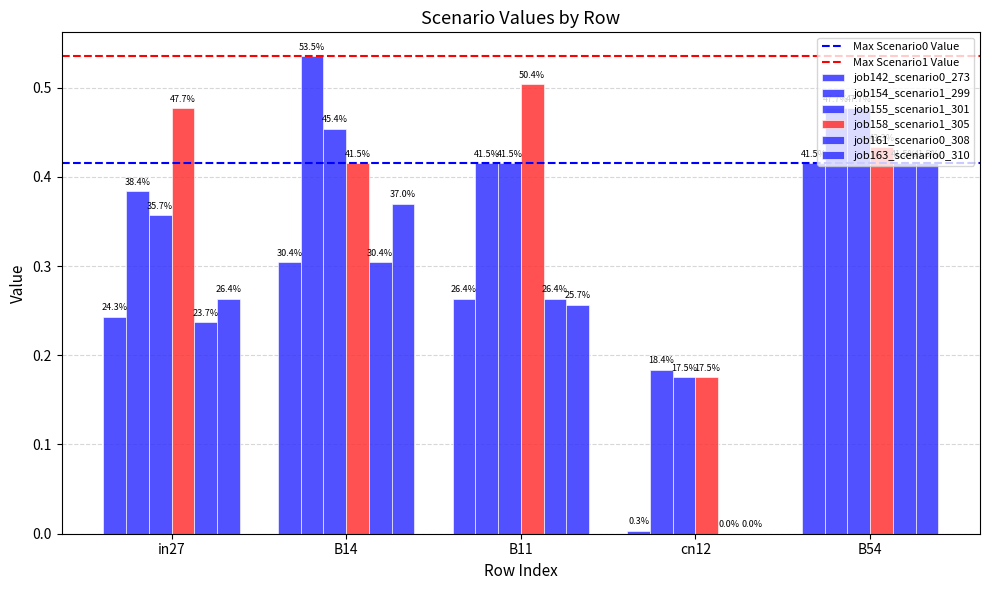

What is the maximum value shown in the chart?

0.5